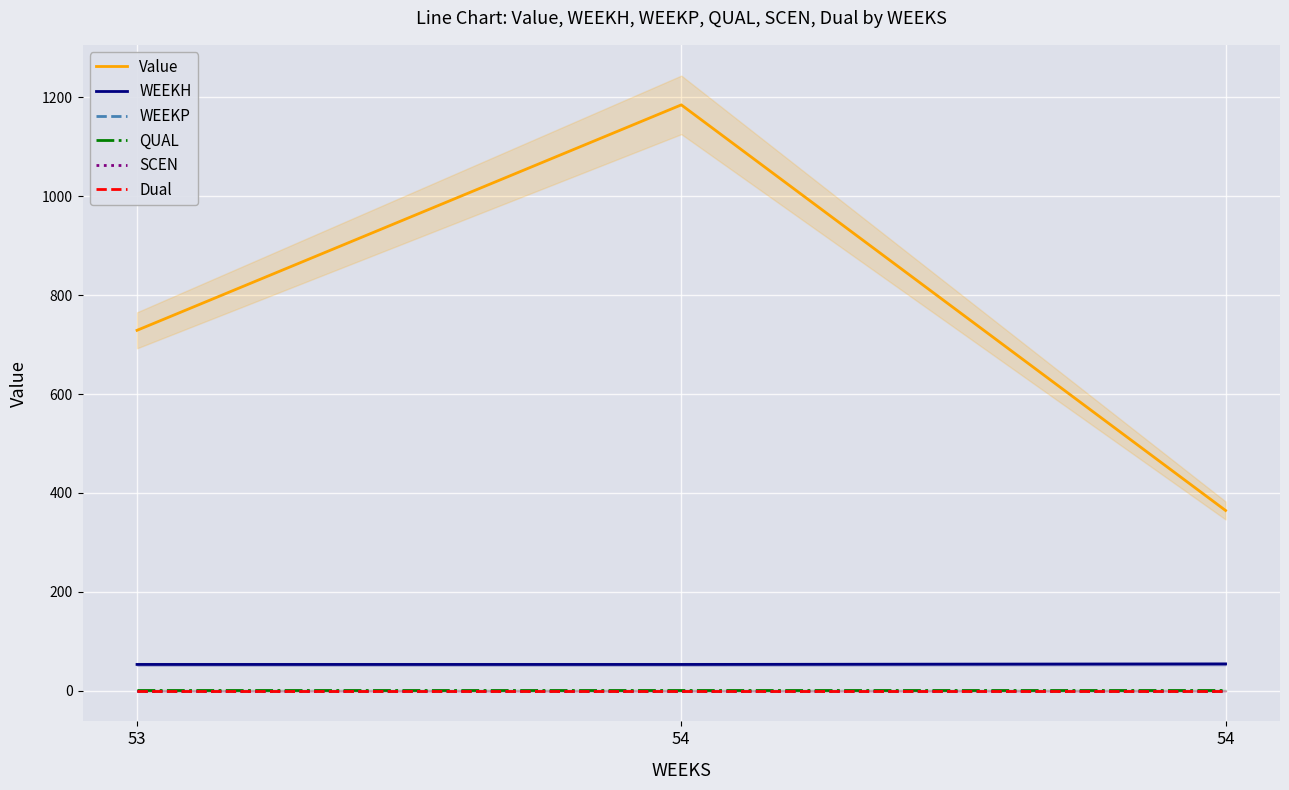

Count the WEEKH values in the range 53 to 54.

3